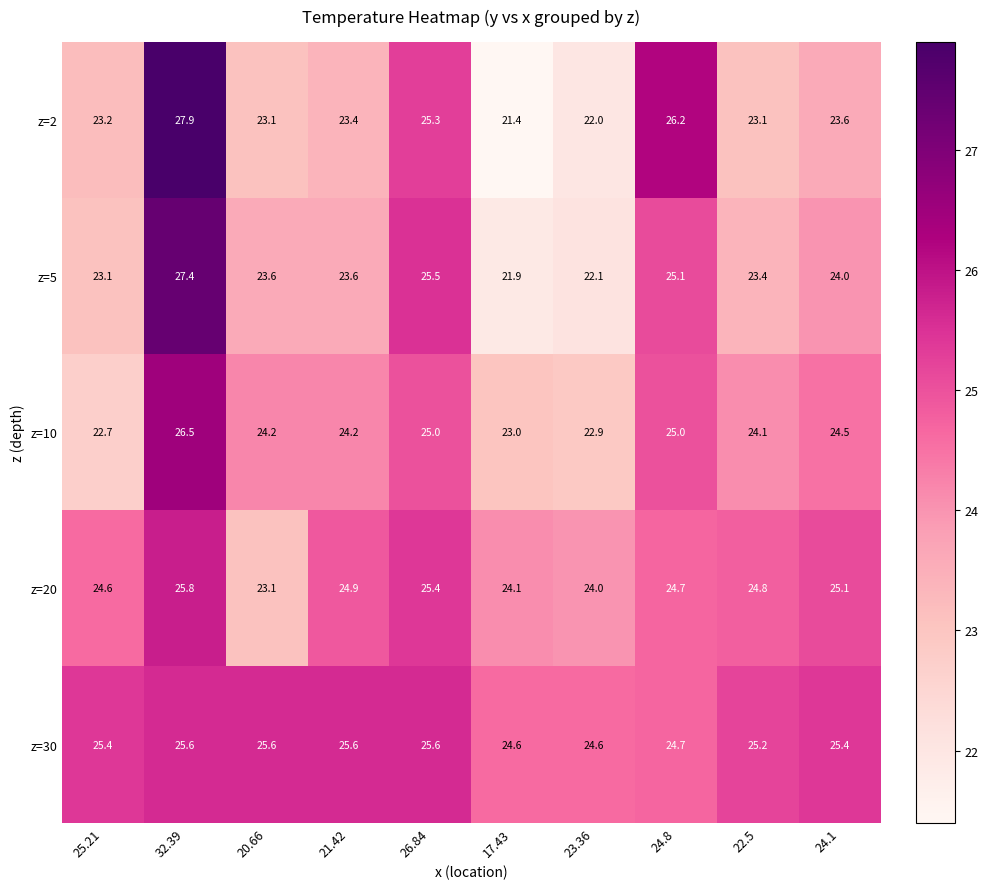

Which series has the largest total across all categories?

z=30